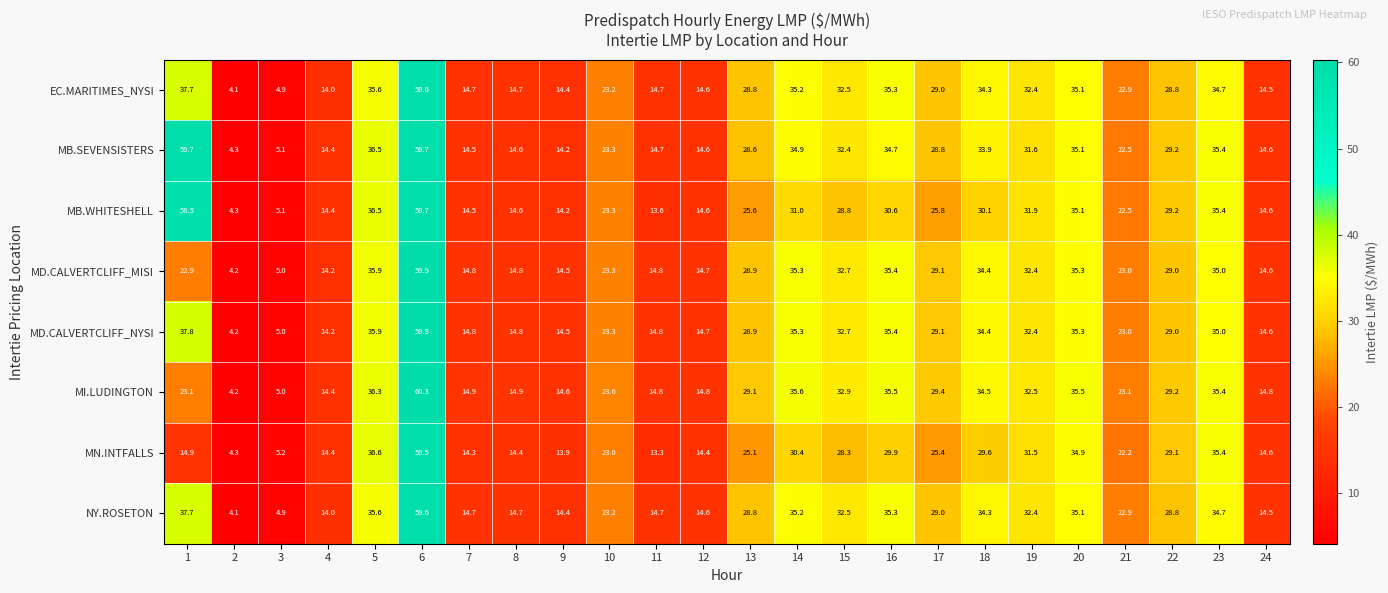

Is the value of NY.ROSETON at 20 greater than the value of MI.LUDINGTON at 9?

Yes